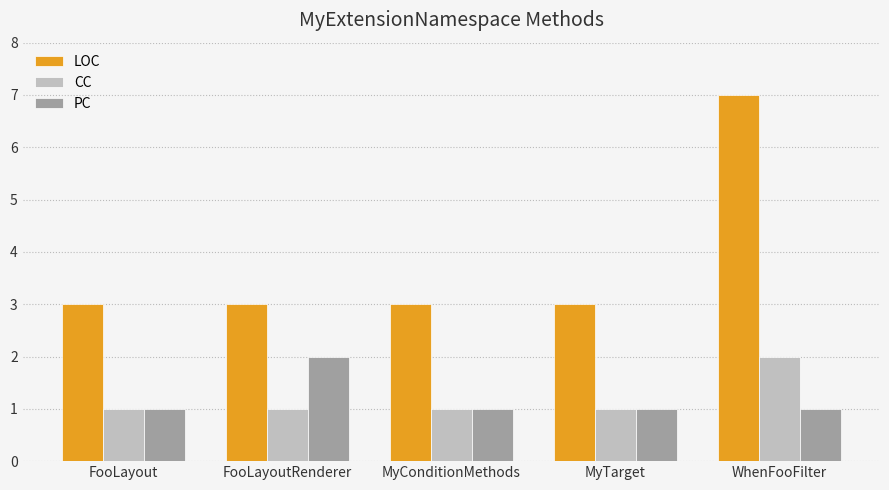

How many categories are shown in the chart?

5